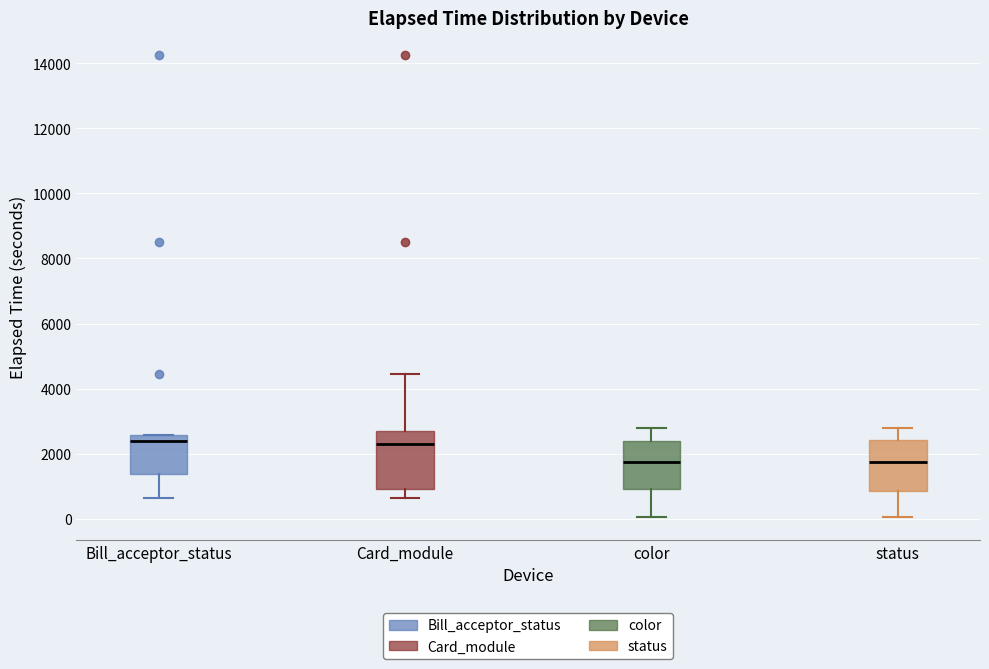

Where is the upper edge of the box for Bill_acceptor_status on the y-axis? The values are not printed on the chart, so give them approximately, as read against the axis.

2600